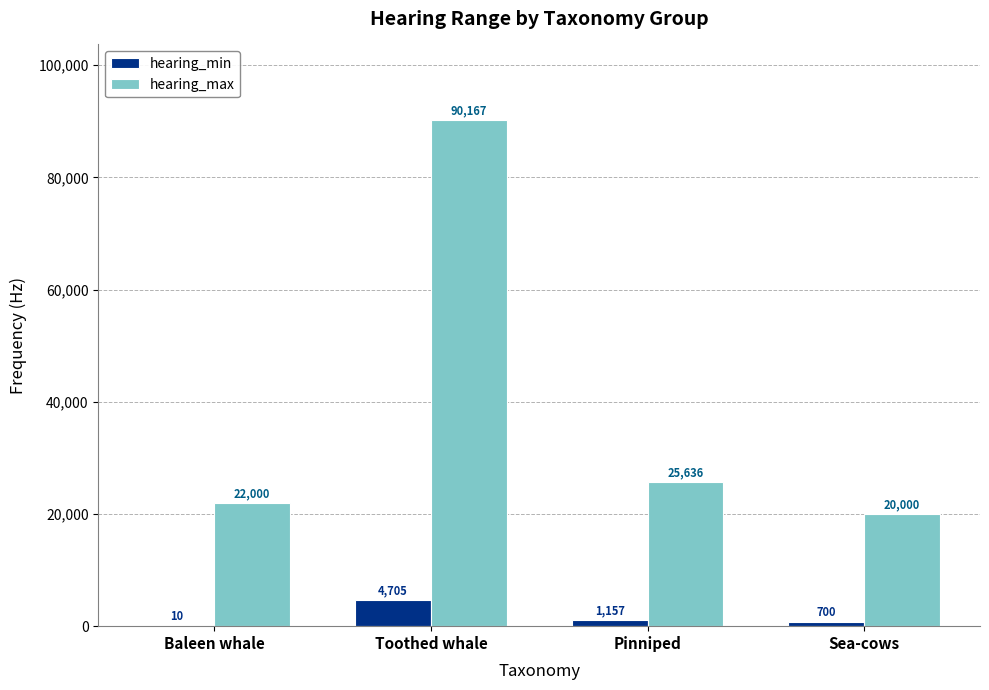

Which series has the largest total across all categories?

hearing_max